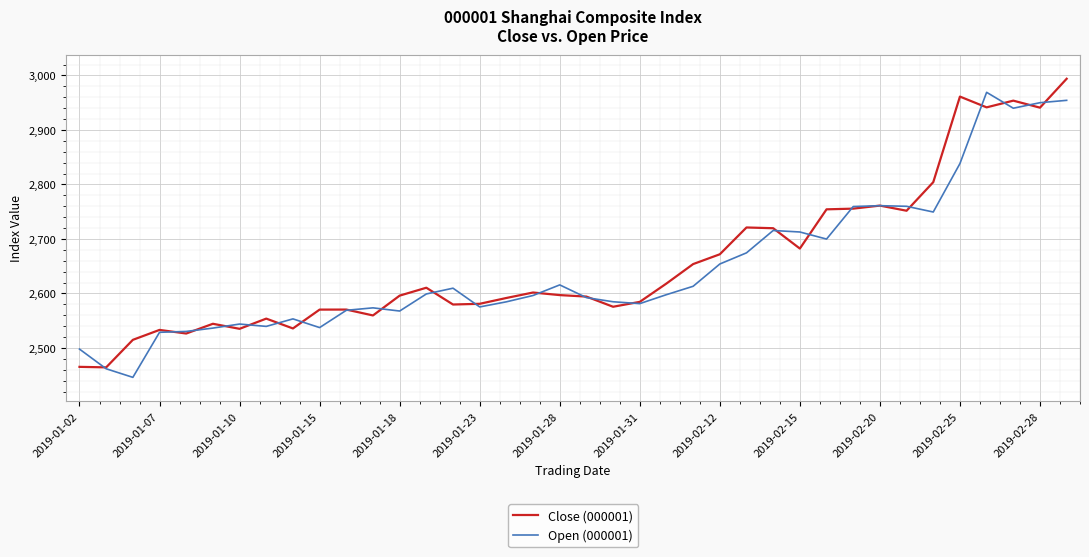

What is the minimum value shown in the chart?

2446.0